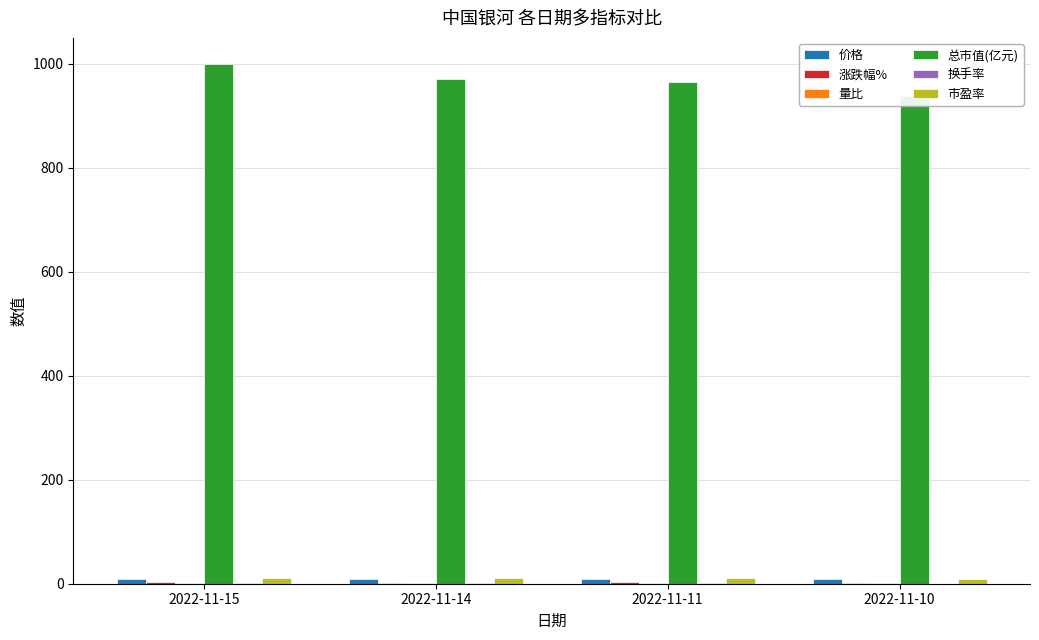

What is the value of the 涨跌幅% bar at the 2nd from the left?

0.5